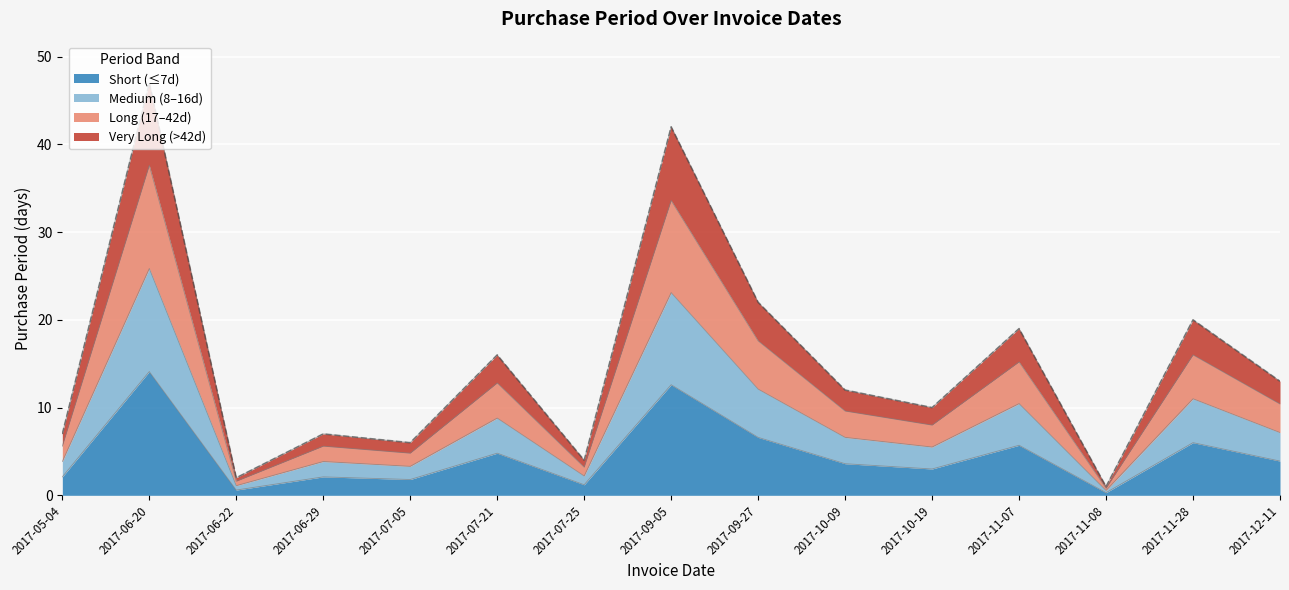

List the labels in order of value, smallest first.

2017-11-08, 2017-06-22, 2017-07-25, 2017-07-05, 2017-05-04, 2017-06-29, 2017-10-19, 2017-10-09, 2017-12-11, 2017-07-21, 2017-11-07, 2017-11-28, 2017-09-27, 2017-09-05, 2017-06-20